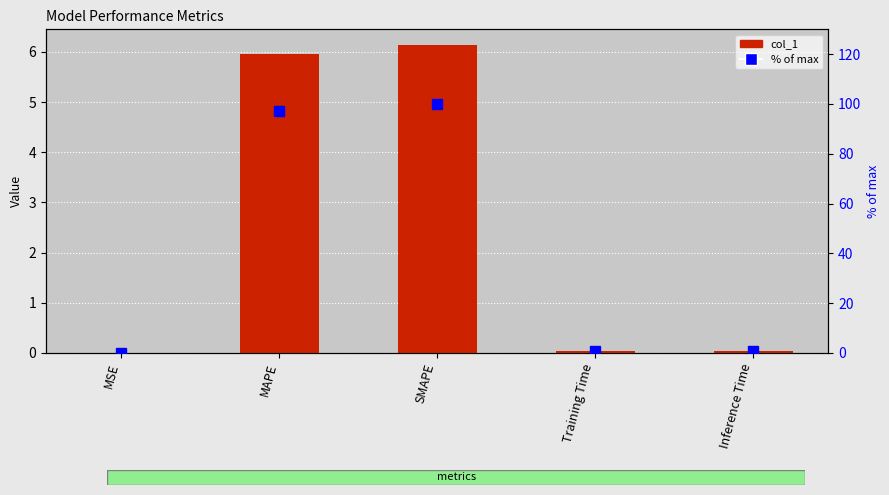

Count the number of categories in the chart.

5